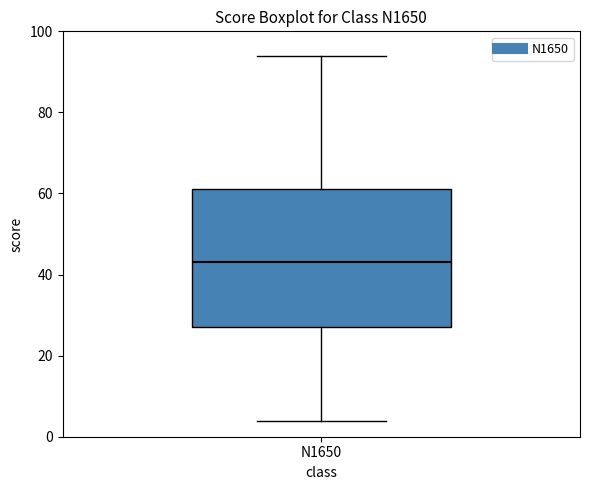

Where is the upper edge of the box for N1650 on the y-axis? The values are not printed on the chart, so give them approximately, as read against the axis.

62